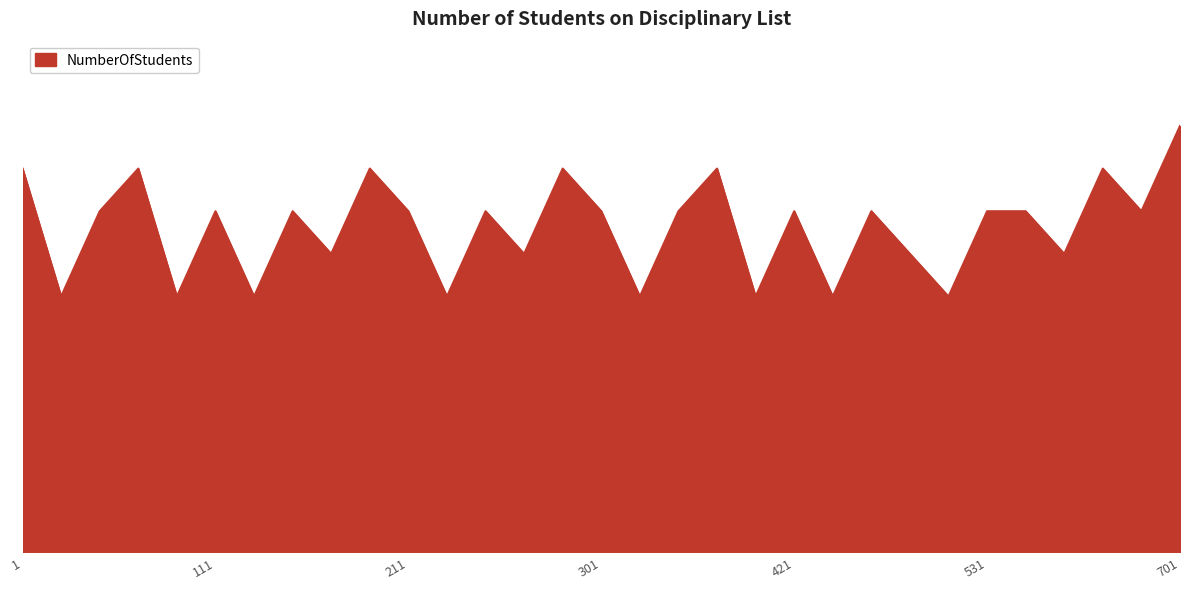

Does the chart display data point markers on the line(s)?

No